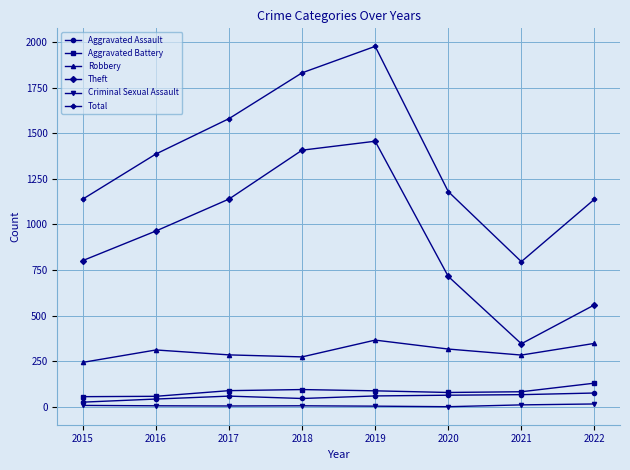

Which series has the largest range (max minus min)?

Total